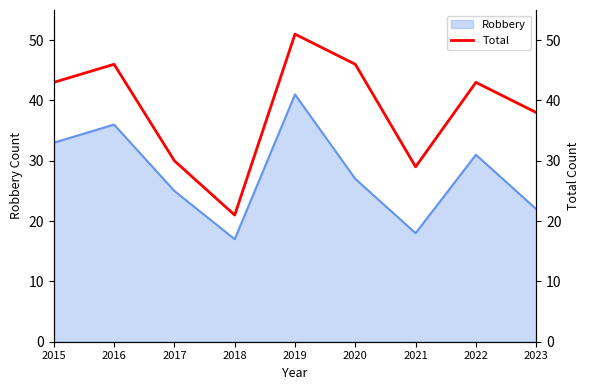

At which label does Robbery reach its peak?

2019